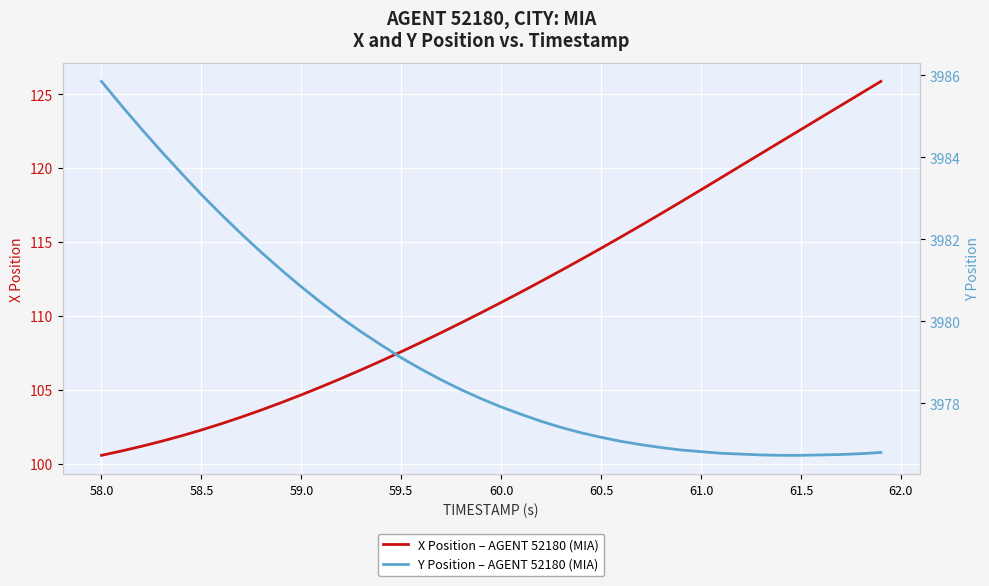

What is the value of the Y Position – AGENT 52180 (MIA) point at the 27th from the left?

3977.1